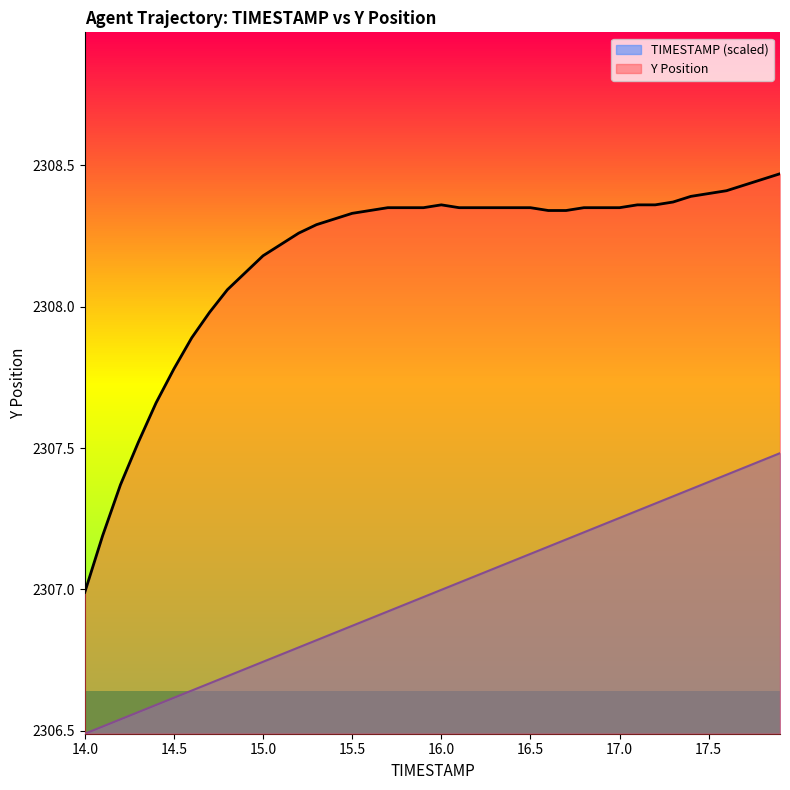

What position from the left is 15.3?

14